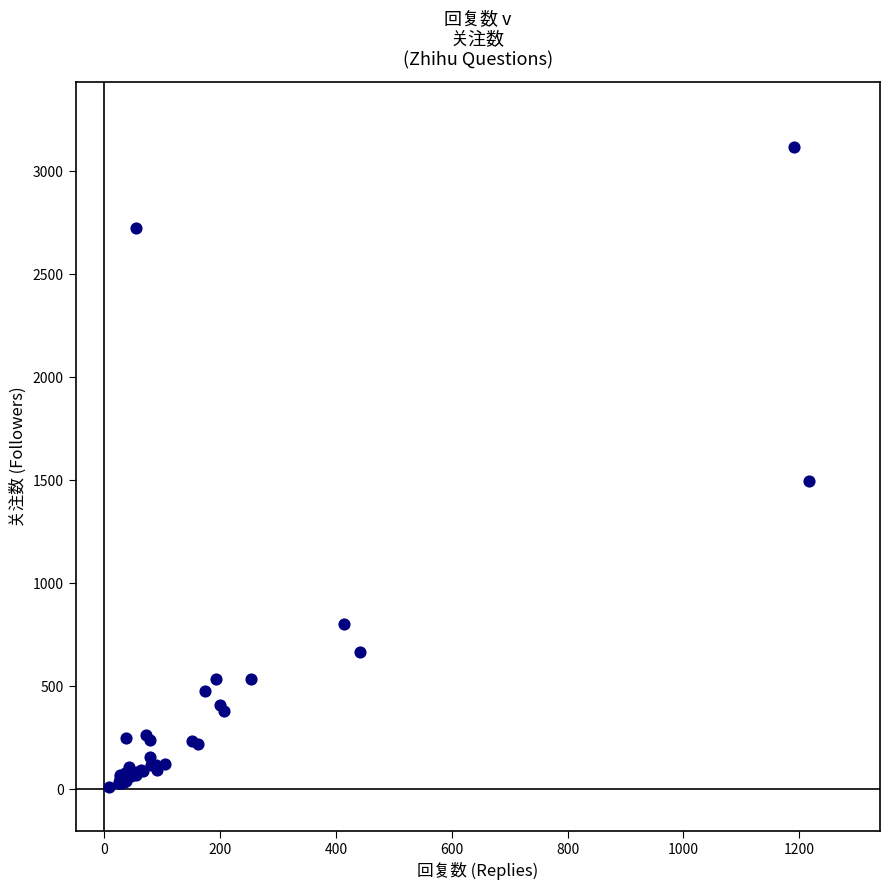

What Y value in the scatter plot is closest to 1566?

1498